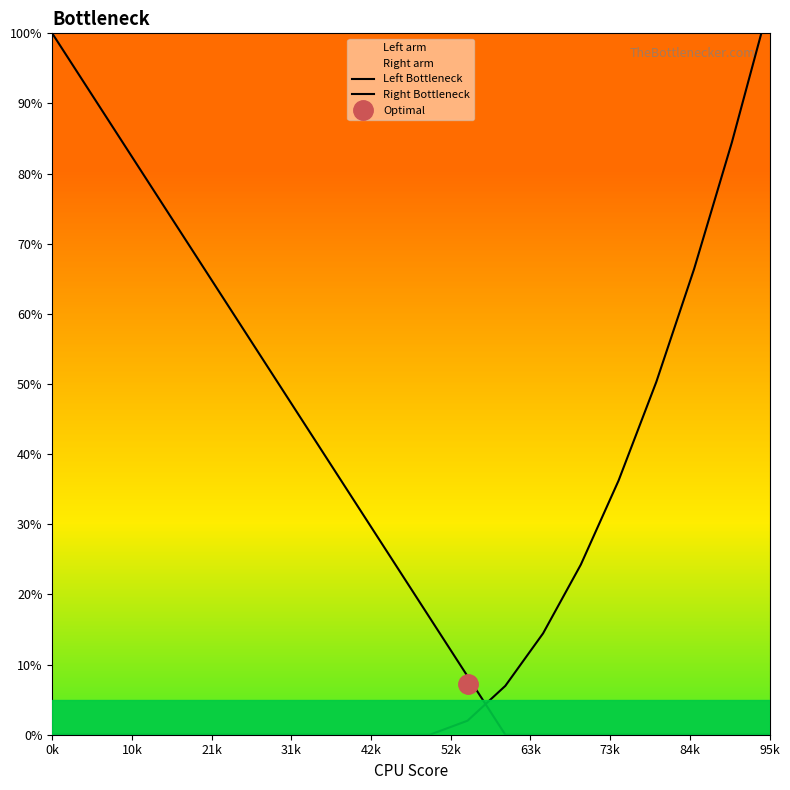

How many lines are shown in the chart?

2